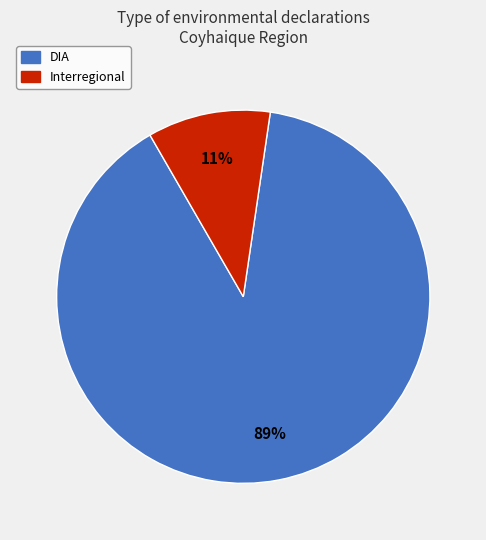

To the nearest percent, what is the combined percentage of DIA and Interregional?

100%